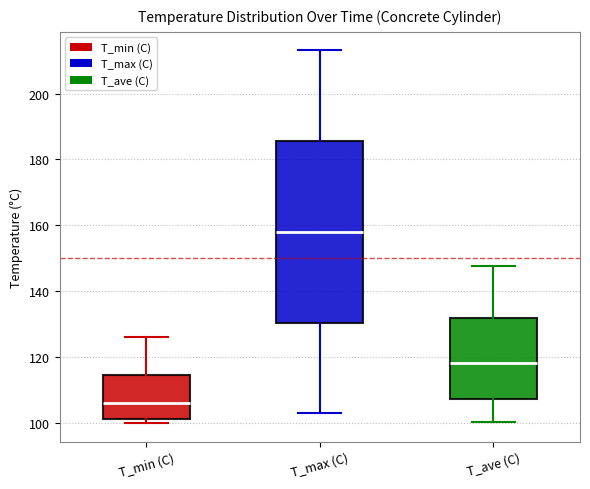

Which box has the lowest median line?

T_min (C)